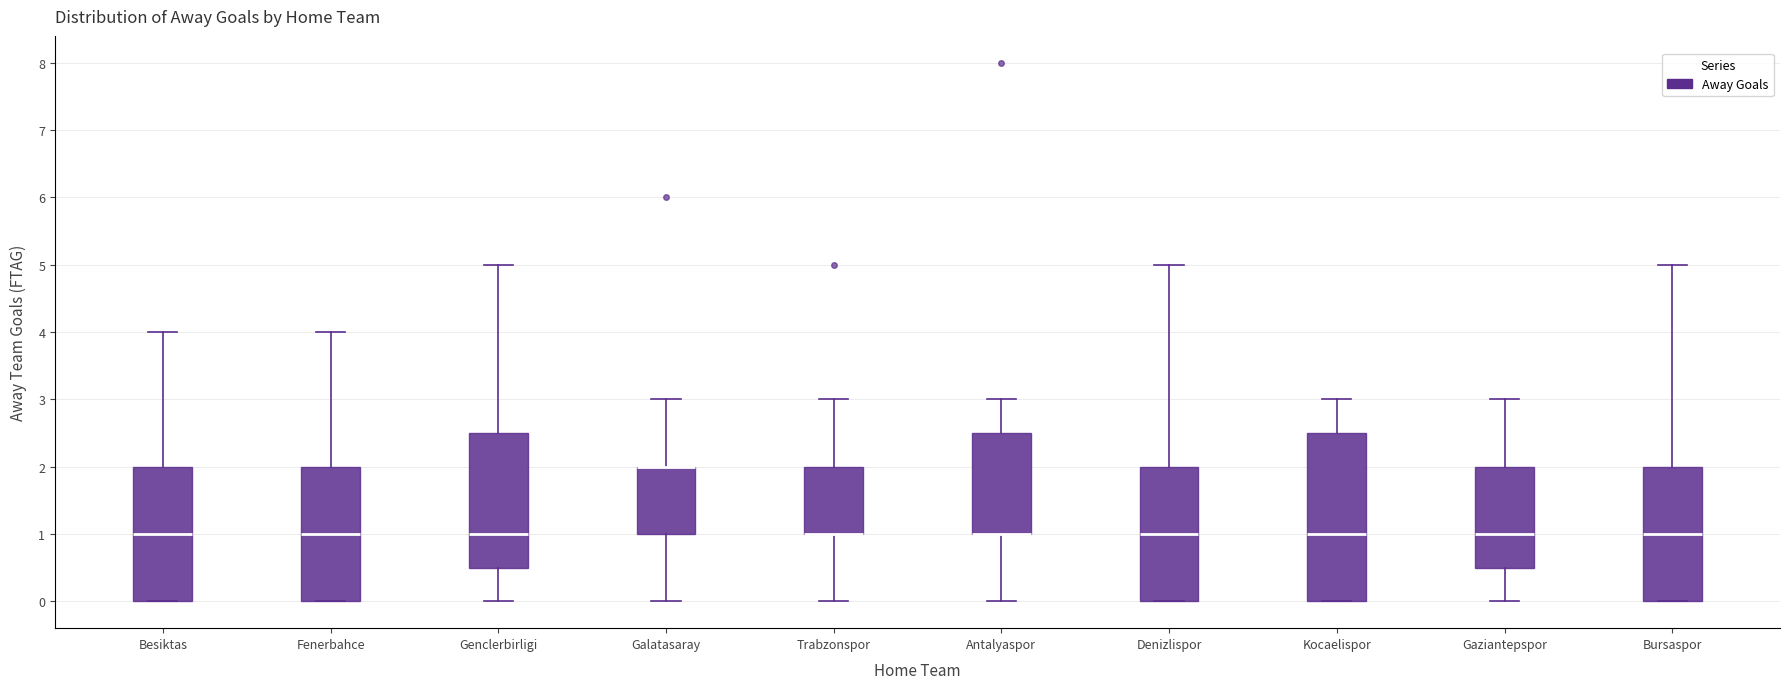

Reading left to right, transcribe this box plot: for each box, give where its median line is, the range the box spans, and where its two whiskers end, as read against the y-axis. The values are not printed on the chart, so give them approximately, as read against the axis.

Besiktas: median 1.0, box 0.0 to 2.0, whiskers 0.0 to 4.0
Fenerbahce: median 1.0, box 0.0 to 2.0, whiskers 0.0 to 4.0
Genclerbirligi: median 1.0, box 0.5 to 2.5, whiskers 0.0 to 5.0
Galatasaray: median 2.0 (drawn on the box's upper edge), box 1.0 to 2.0, whiskers 0.0 to 3.0
Trabzonspor: median 1.0 (drawn on the box's lower edge), box 1.0 to 2.0, whiskers 0.0 to 3.0
Antalyaspor: median 1.0 (drawn on the box's lower edge), box 1.0 to 2.5, whiskers 0.0 to 3.0
Denizlispor: median 1.0, box 0.0 to 2.0, whiskers 0.0 to 5.0
Kocaelispor: median 1.0, box 0.0 to 2.5, whiskers 0.0 to 3.0
Gaziantepspor: median 1.0, box 0.5 to 2.0, whiskers 0.0 to 3.0
Bursaspor: median 1.0, box 0.0 to 2.0, whiskers 0.0 to 5.0